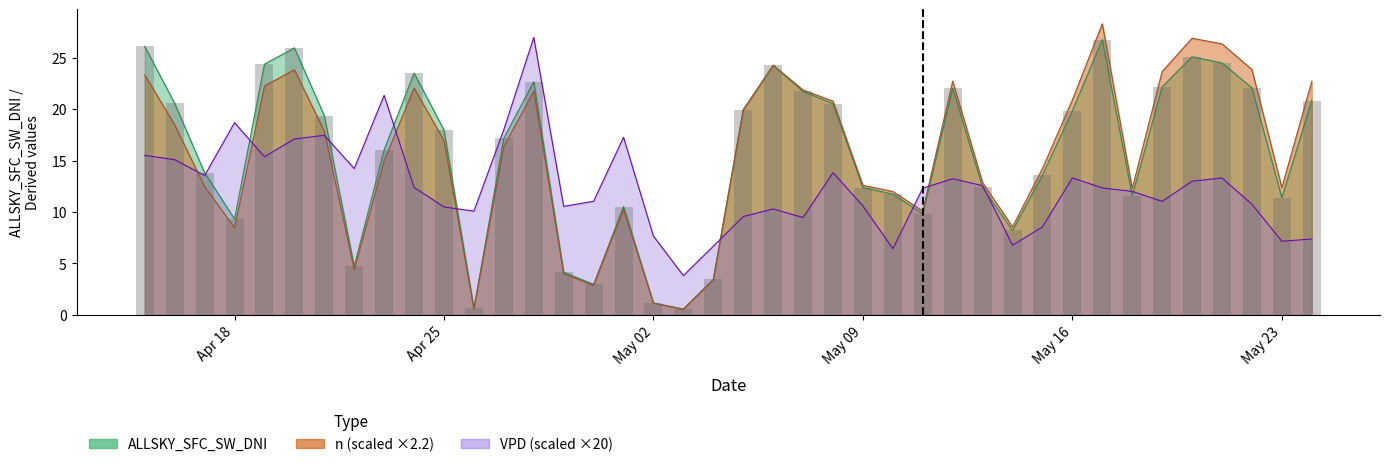

The value of VPD at 2022-04-29 is 10.5. True or false?

True